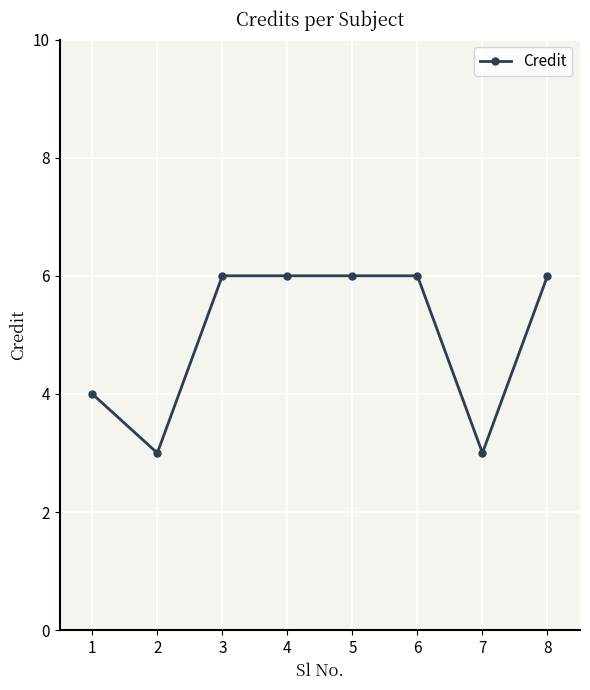

What is the change in value from 1 to 3?

+2